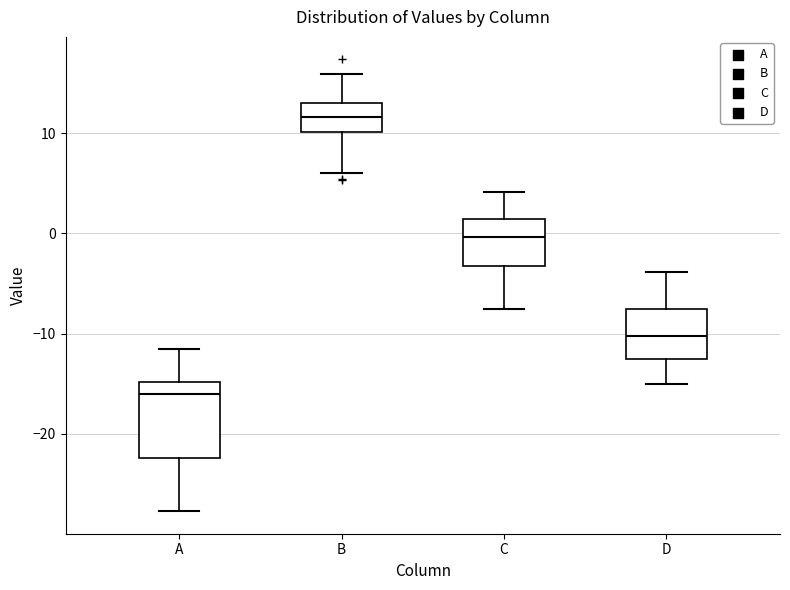

Reading left to right, transcribe this box plot: for each box, give where its median line is, the range the box spans, and where its two whiskers end, as read against the y-axis. The values are not printed on the chart, so give them approximately, as read against the axis.

A: median -16, box -22 to -15, whiskers -28 to -11
B: median 12, box 10 to 13, whiskers 6 to 16
C: median 0, box -3 to 1, whiskers -8 to 4
D: median -10, box -12 to -8, whiskers -15 to -4